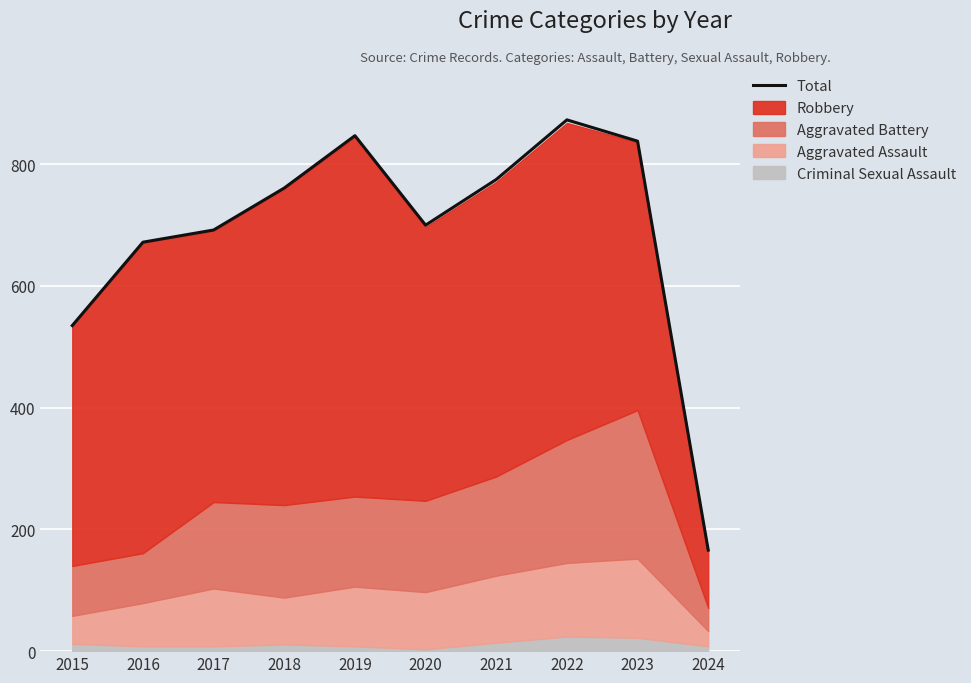

Where does the data first go above 761?

2019